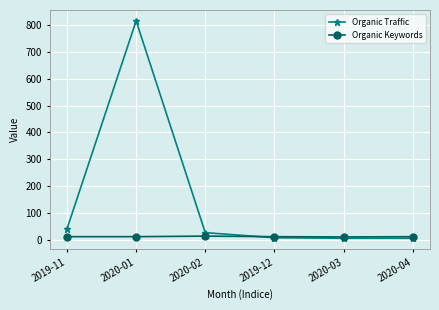

Where does the Organic Traffic series first go above 26?

2019-11